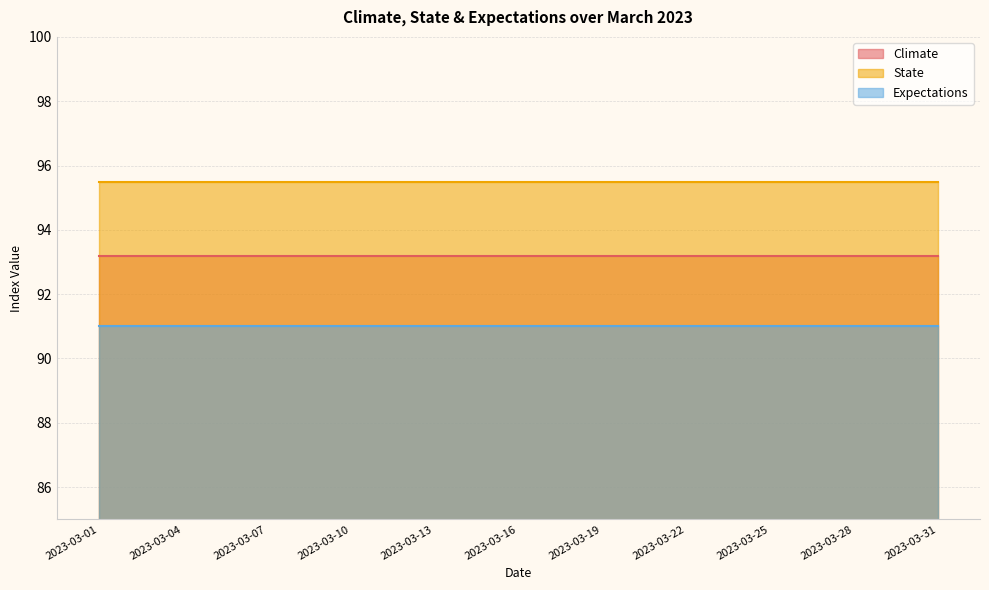

At 2023-03-13, list the series in order from largest to smallest.

State, Climate, Expectations